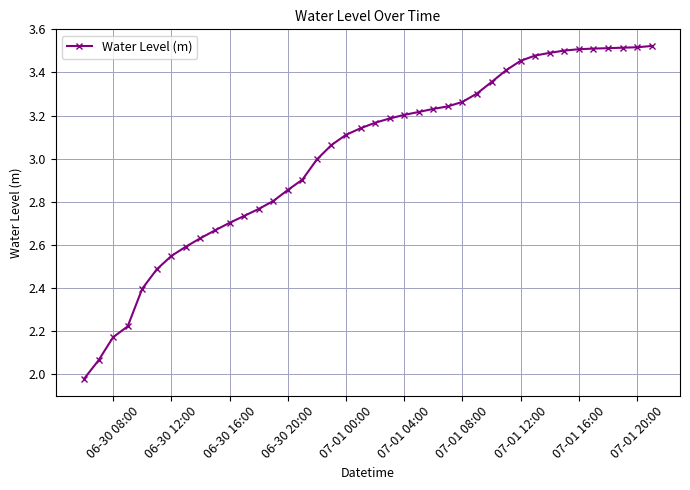

What is the sum of all values?

120.4